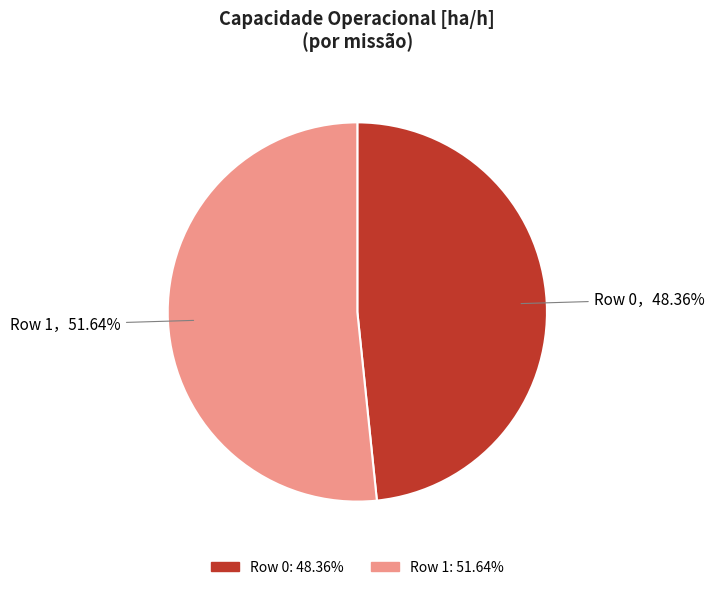

True or false: Row 1 accounts for 63% of the total.

False